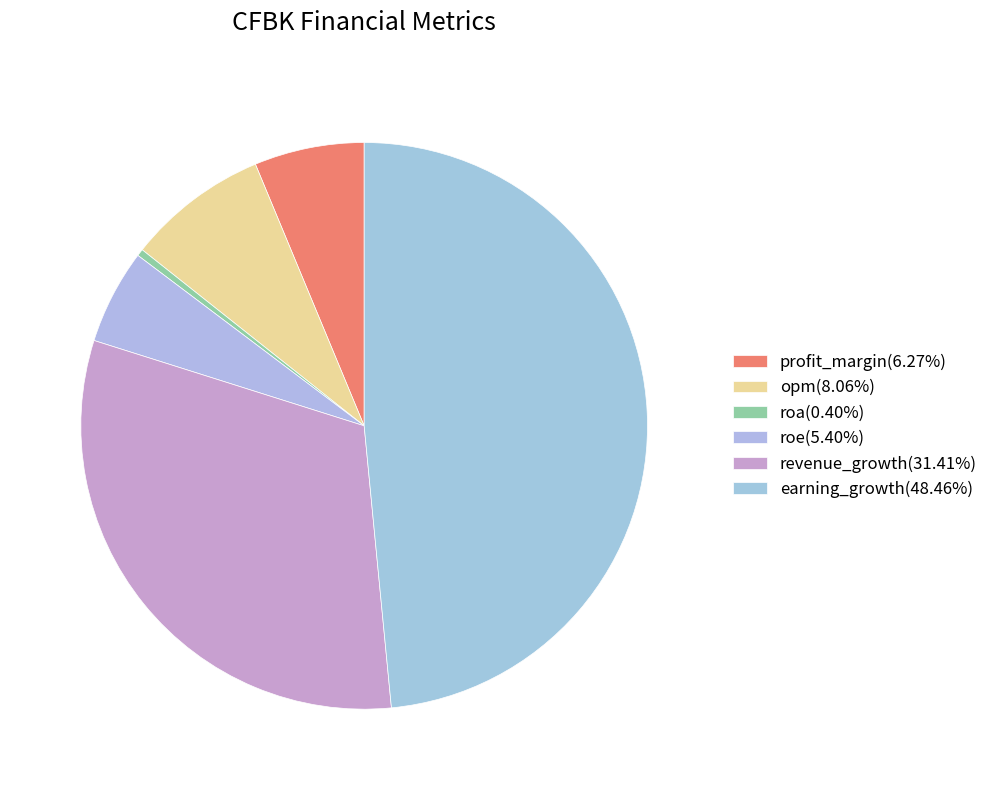

Is it true that profit_margin is 1% of the pie?

False